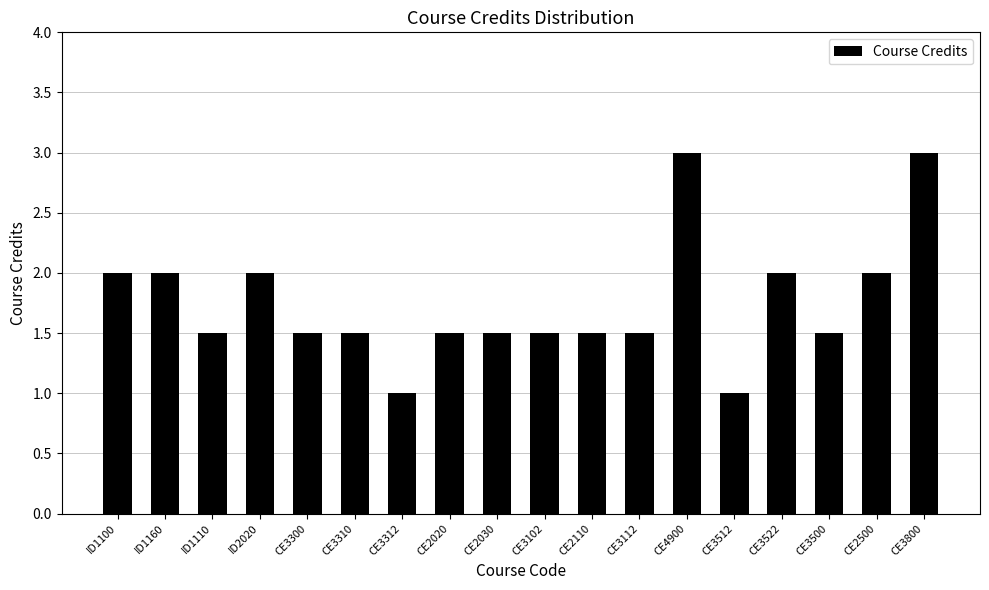

Reading left to right, list all the values displayed in this chart.

2.0	2.0	1.5	2.0	1.5	1.5	1.0	1.5	1.5	1.5	1.5	1.5	3.0	1.0	2.0	1.5	2.0	3.0